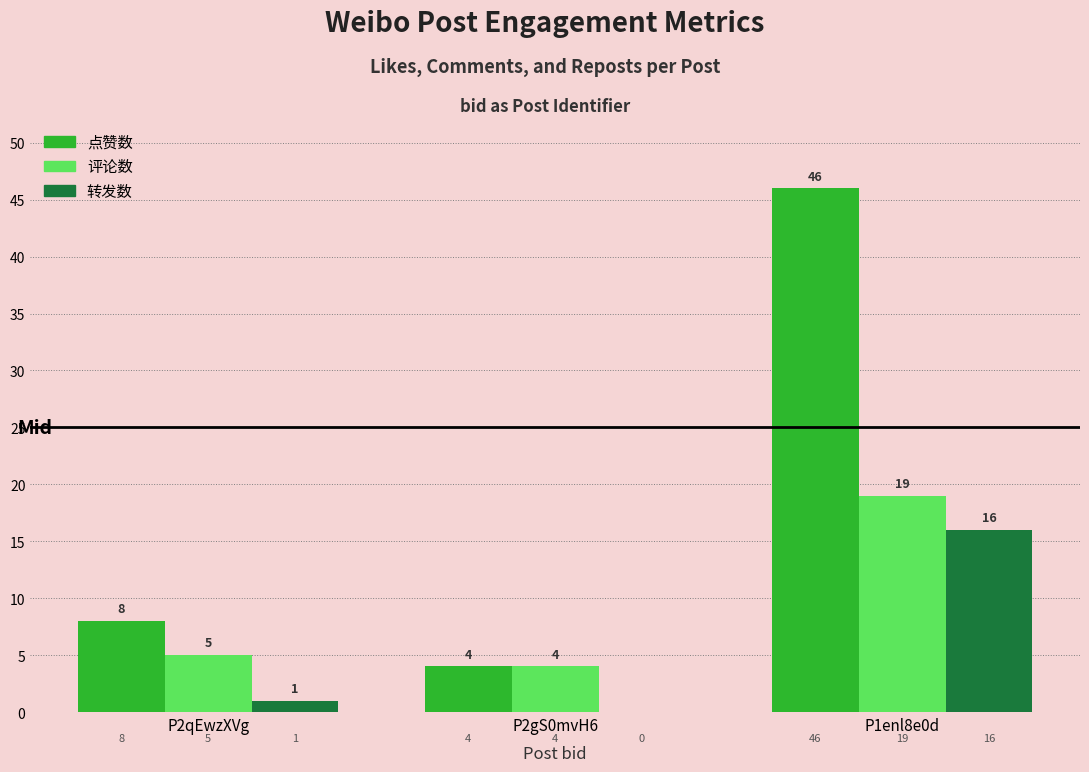

What is the sum of all 评论数 values?

28